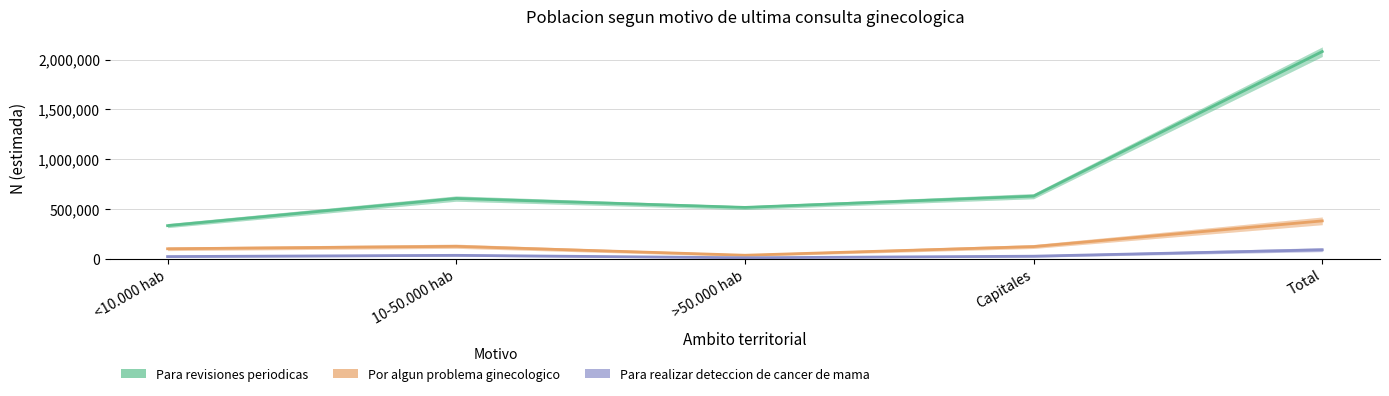

What is the highest value of the Para realizar deteccion de cancer de mama series?

88776